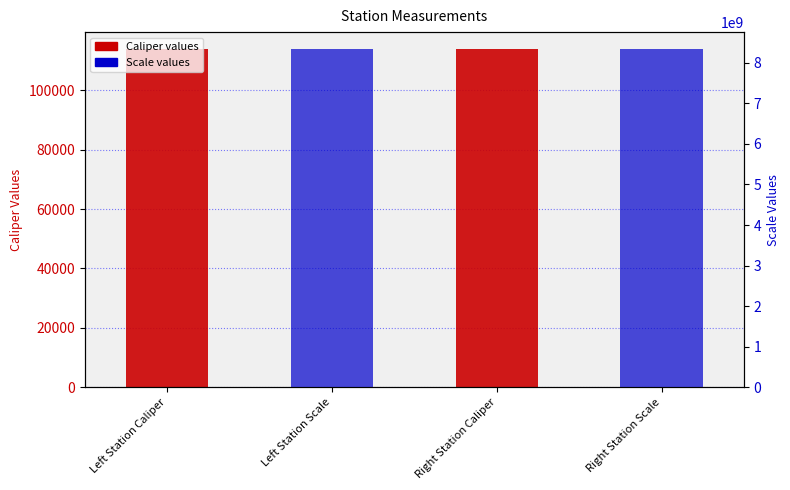

At Left Station Scale, list the series in order from smallest to largest.

Caliper values, Scale values